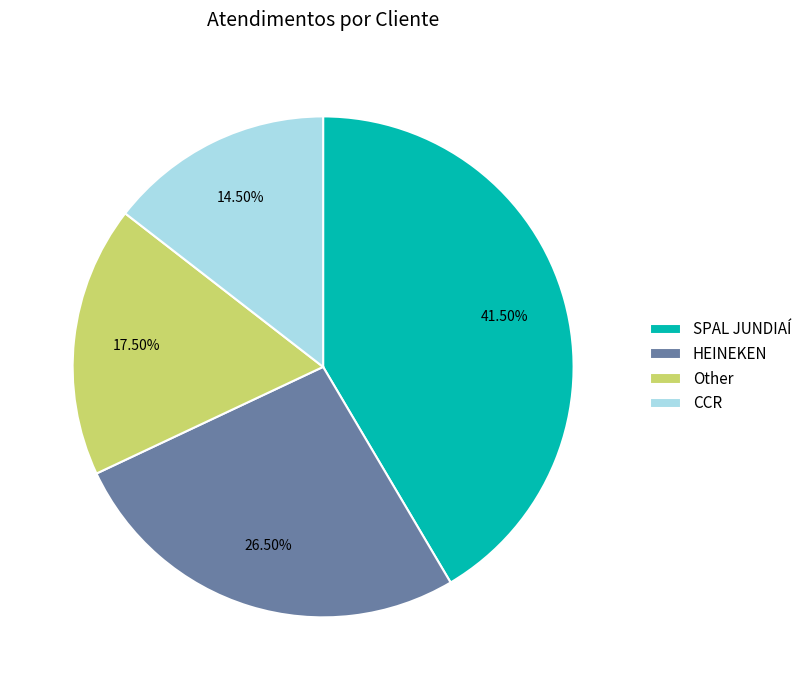

Rank the categories by value from highest to lowest.

SPAL JUNDIAÍ, HEINEKEN, Other, CCR